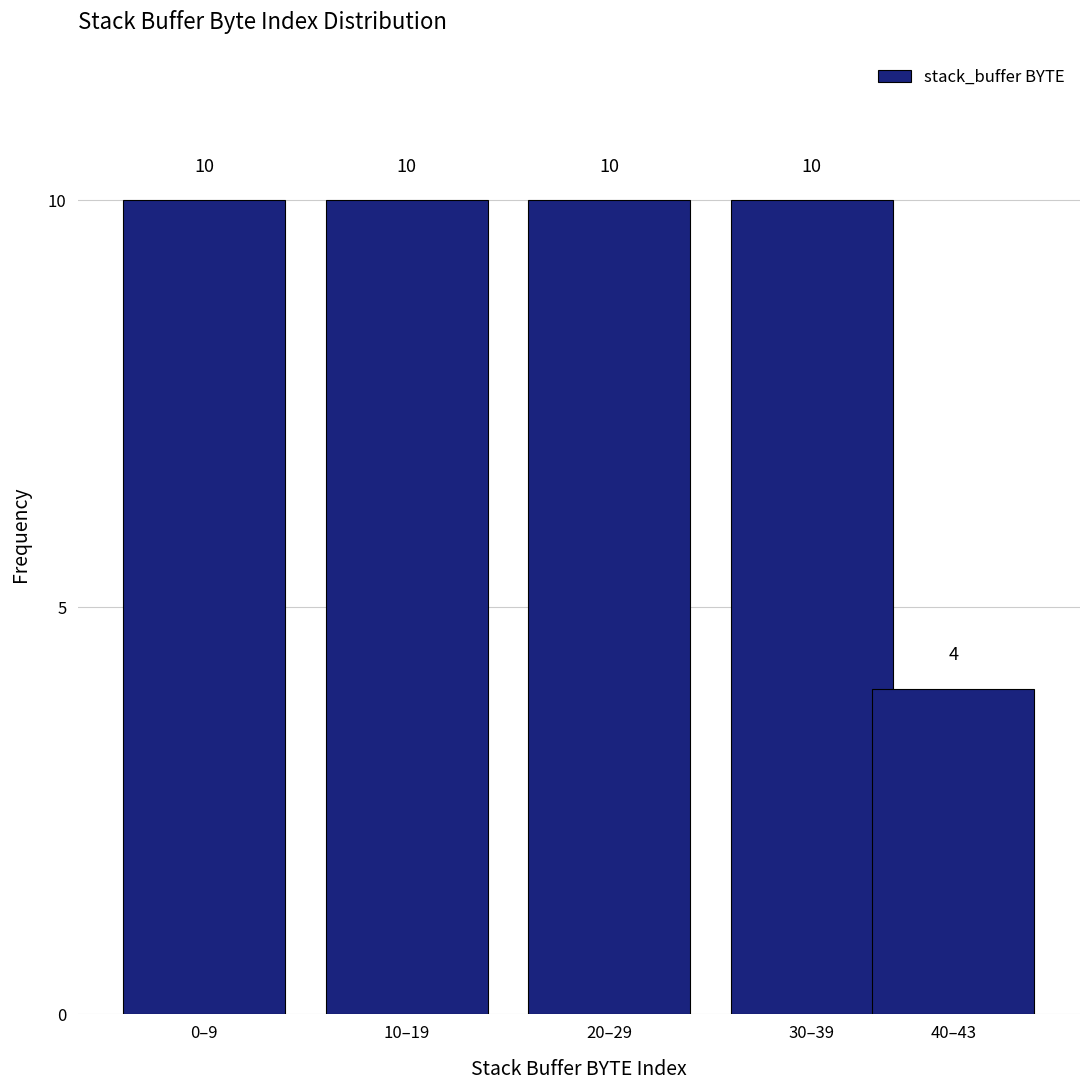

Reading right to left, what are all the values shown in this chart?

4	10	10	10	10